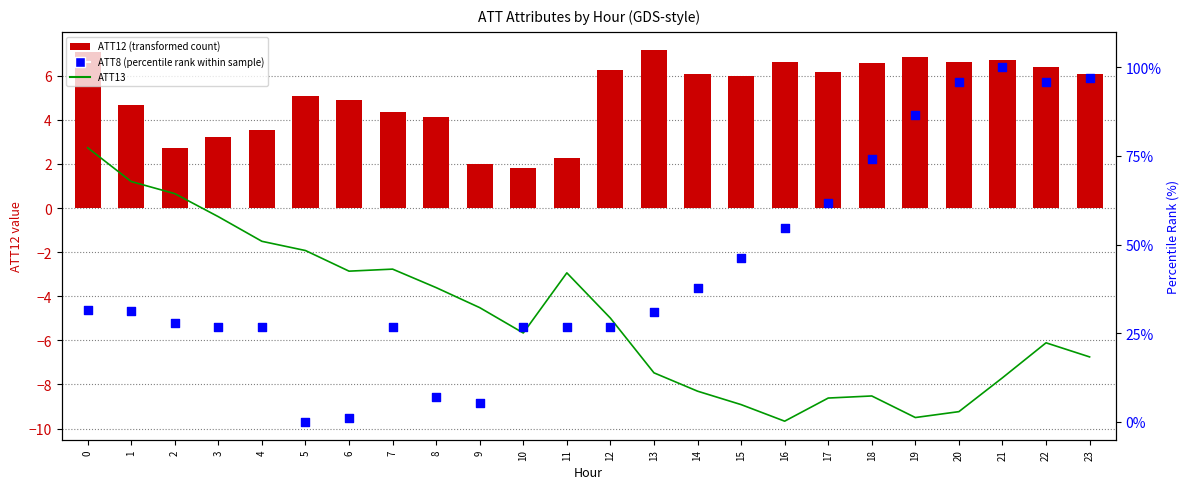

Is the value of ATT8 (percentile rank within sample) at 23 greater than the value of ATT12 (transformed count) at 11?

Yes